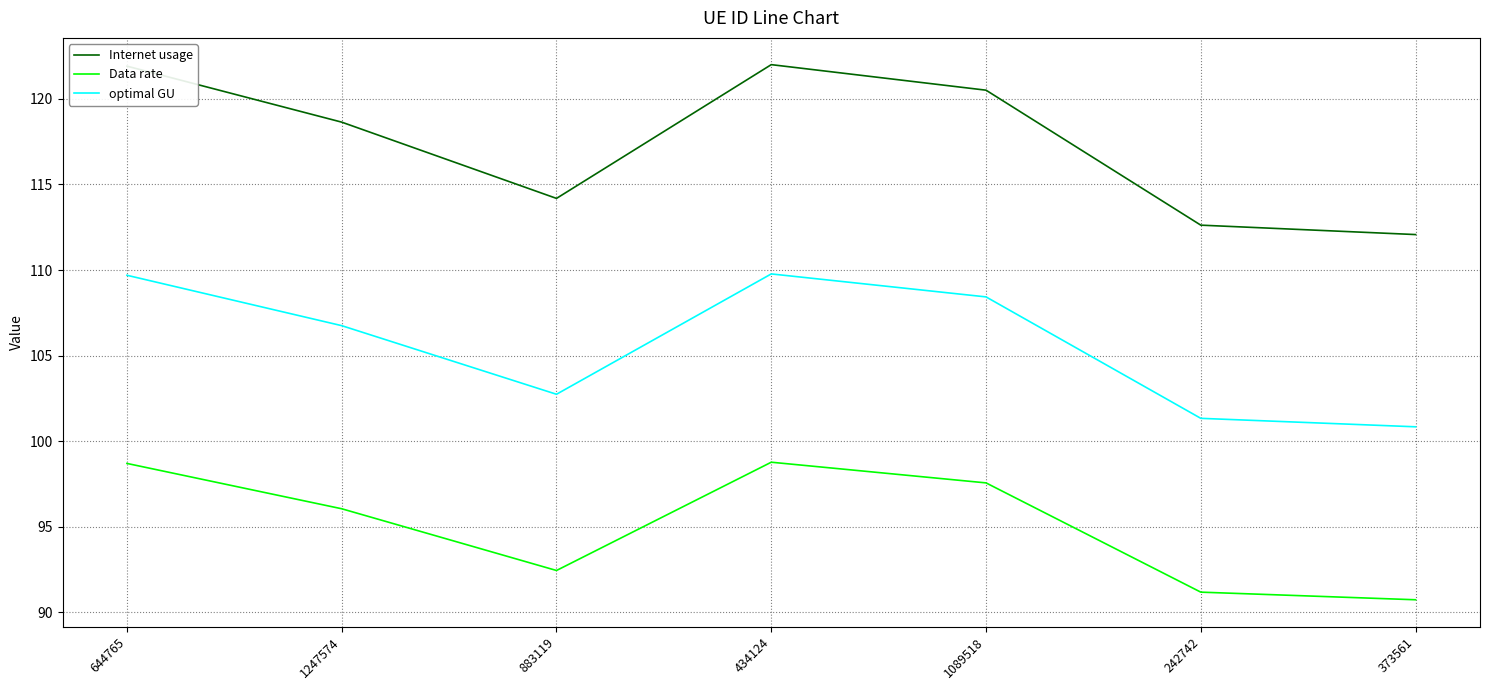

What are all the series names shown in the legend?

Internet usage, Data rate, optimal GU